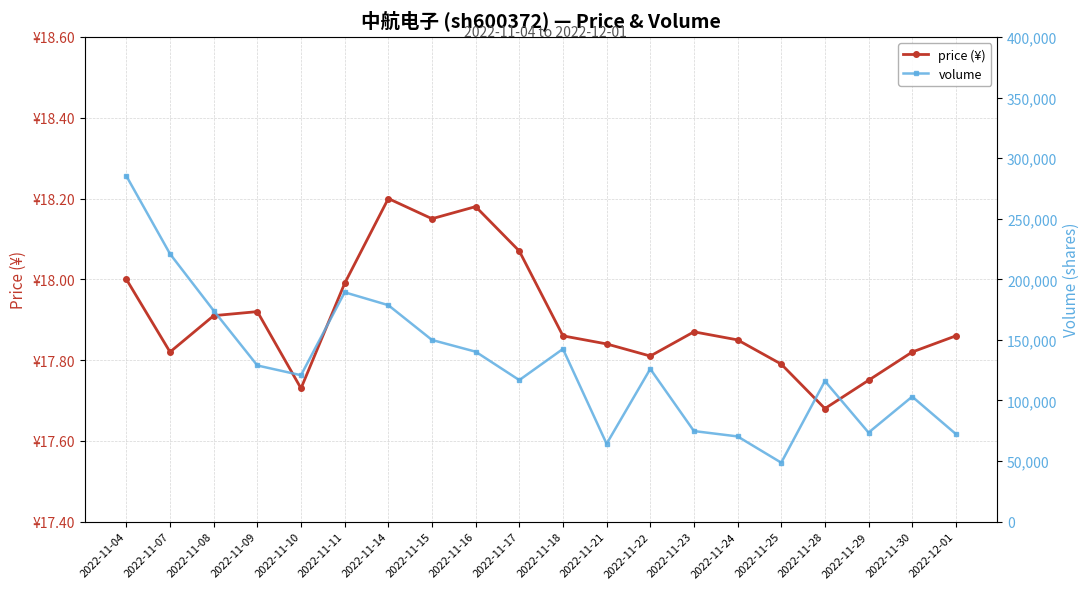

True or false: price (¥) and volume intersect in this chart.

False